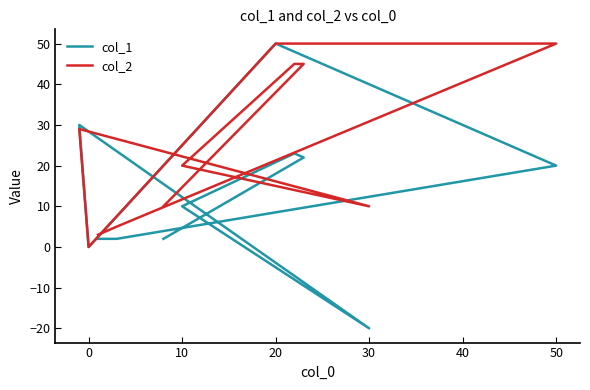

Which category has the highest value in the col_1 series?

20